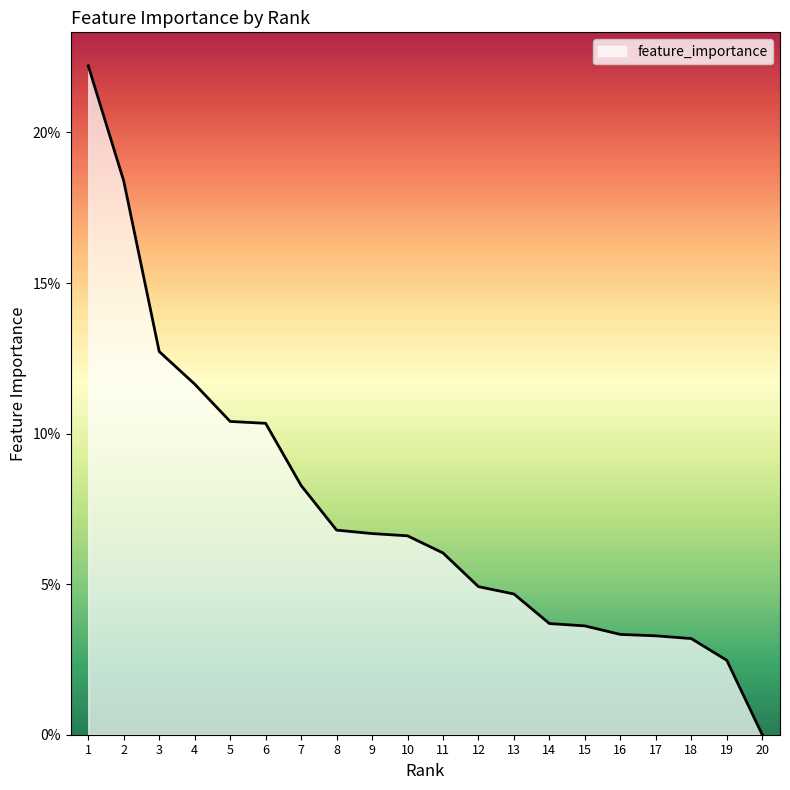

Is this an area chart (filled region under the line)?

Yes